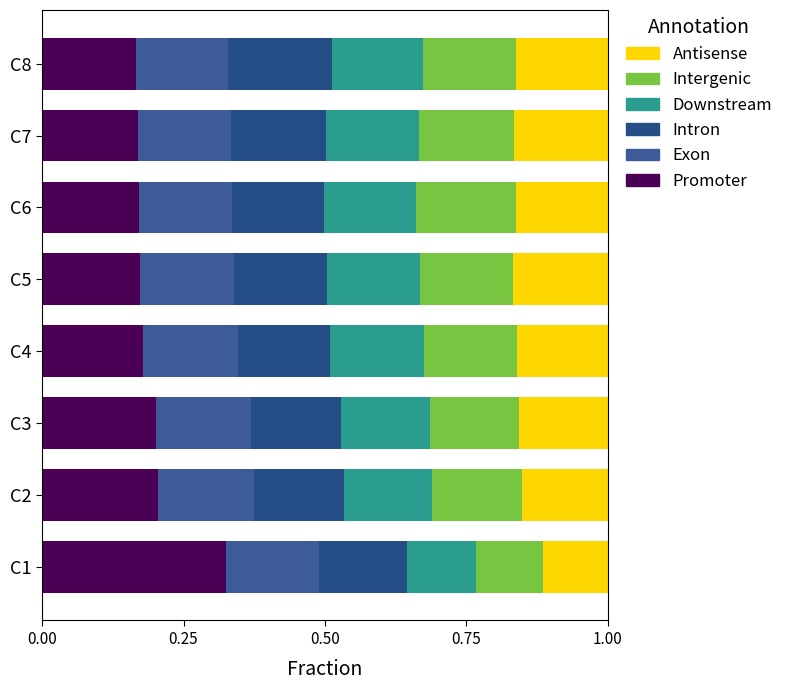

List the series in order of their peak value, lowest first.

Downstream, Antisense, Exon, Intergenic, Intron, Promoter